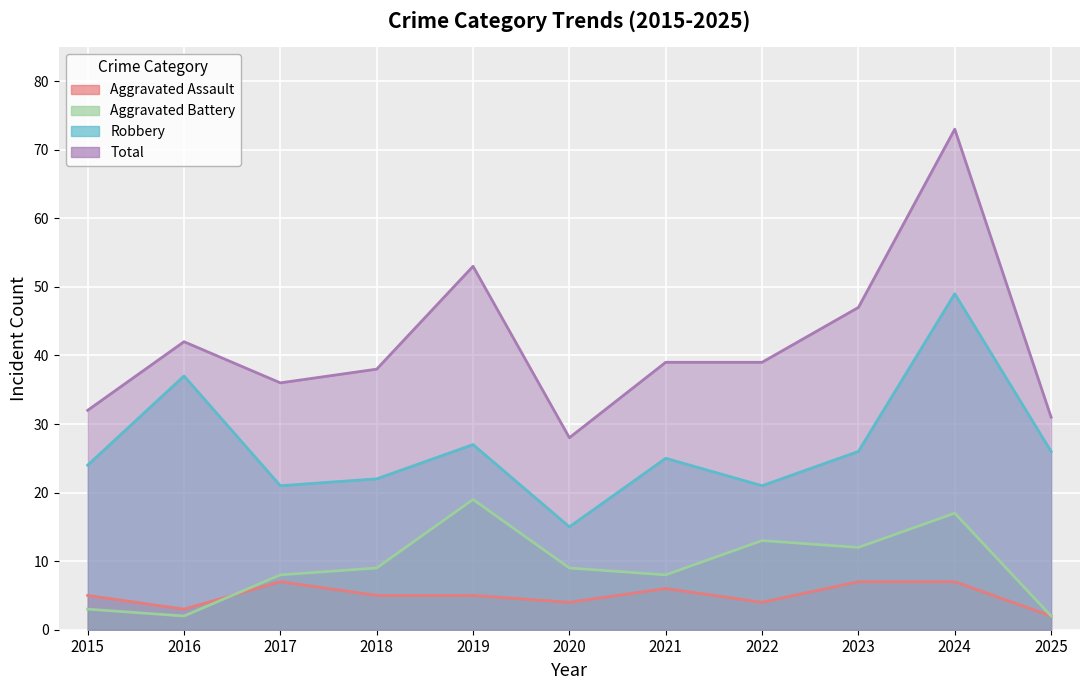

True or false: Aggravated Battery and Total cross at least once.

False